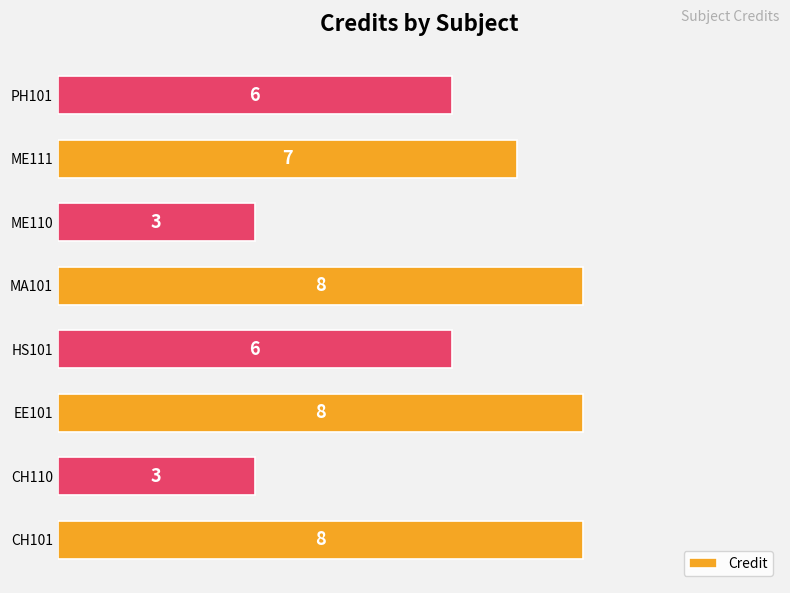

Approximately how many times larger is the value at MA101 compared to CH110?

2.7